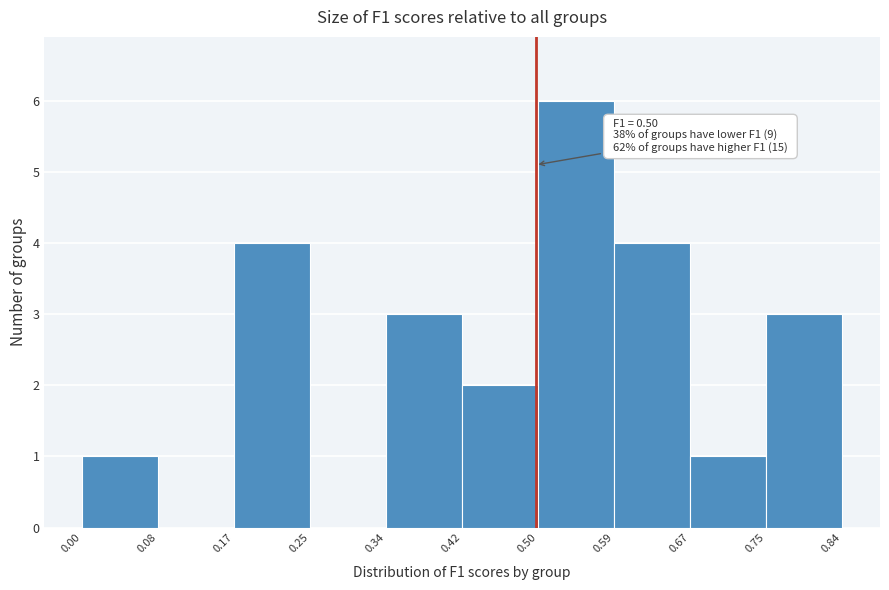

Over which range of the x-axis is the bar tallest?

0.50 to 0.59